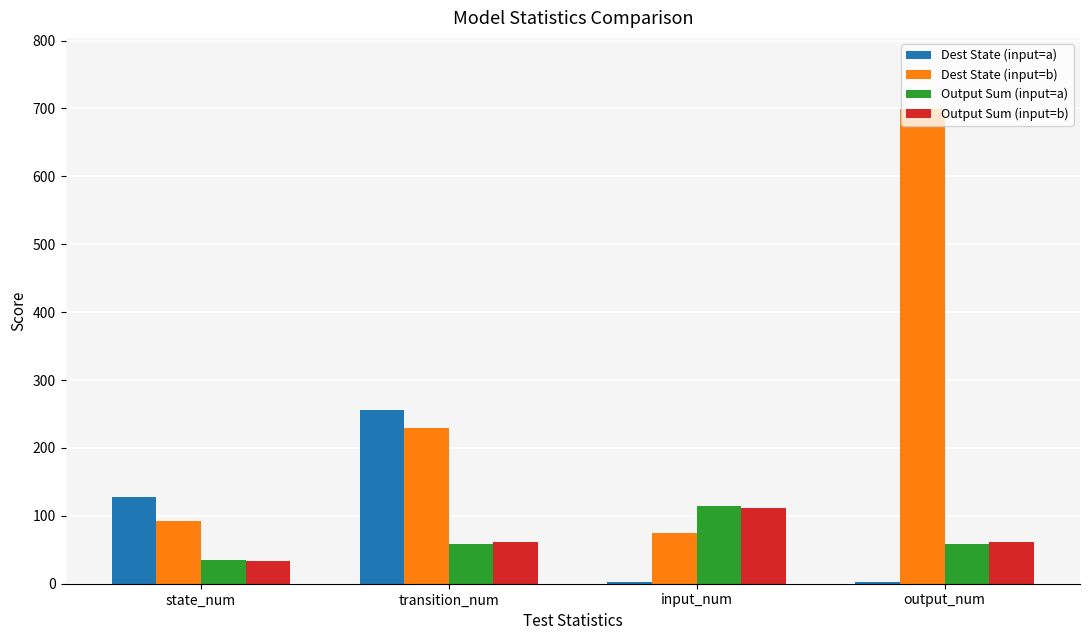

What is the maximum value shown in the chart?

699